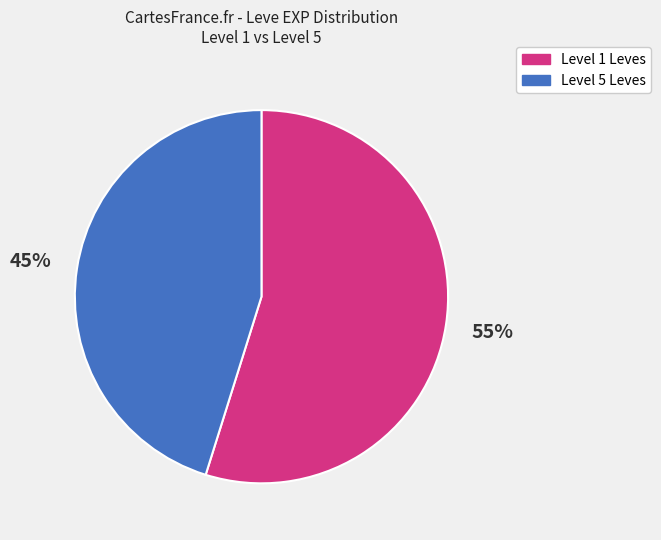

Do Level 5 Leves and Level 1 Leves together represent more than half of the pie?

Yes